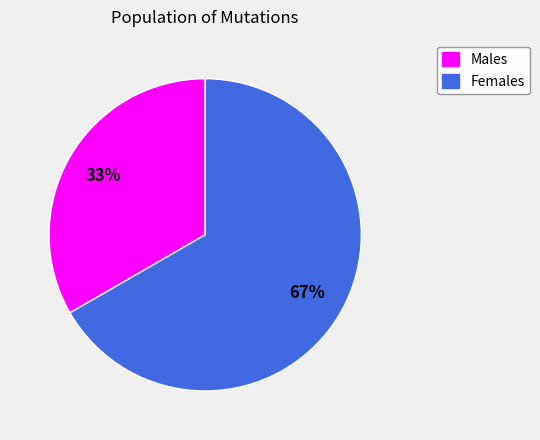

Is there a majority slice in this chart?

Yes